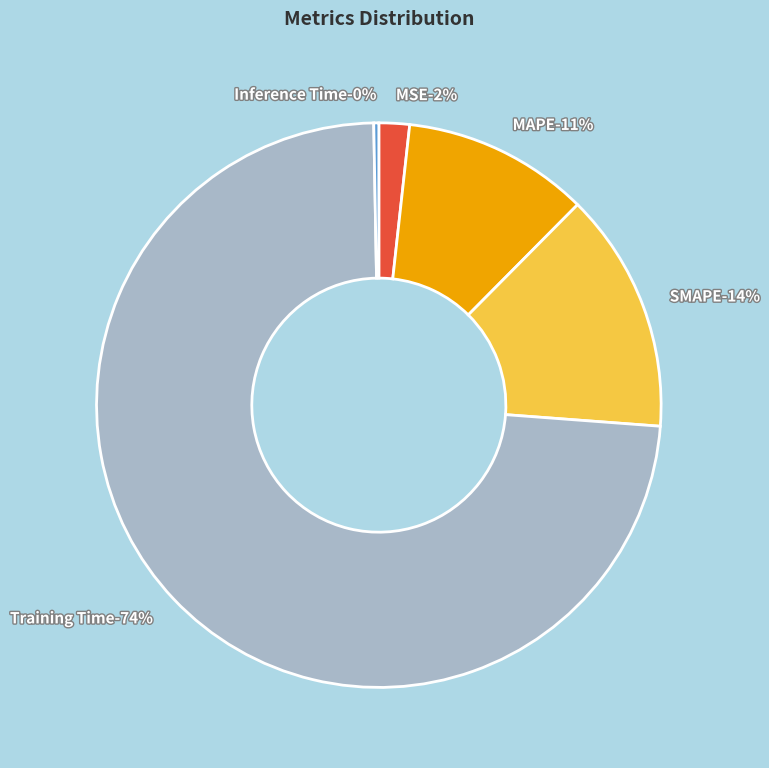

To the nearest percent, what portion does SMAPE represent?

14%